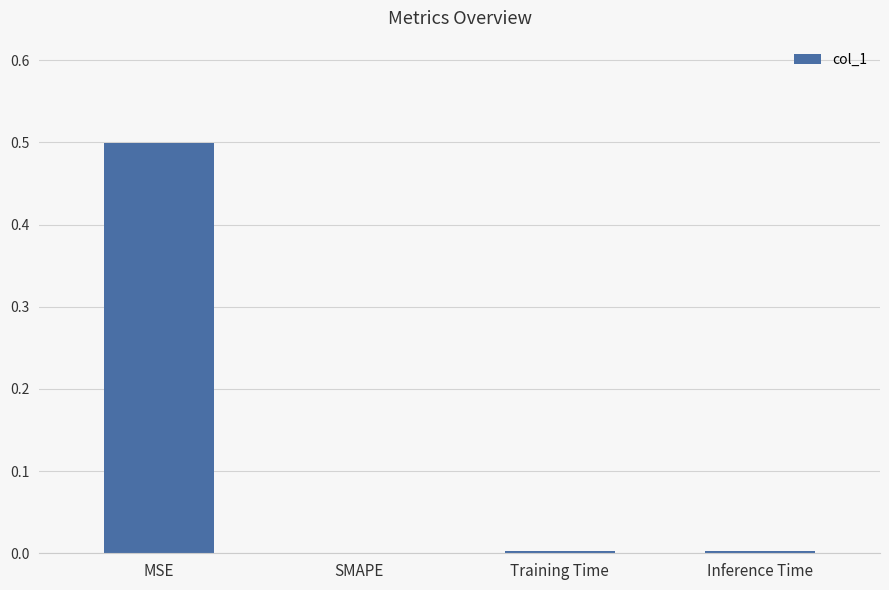

What is the sum of all values?

0.5